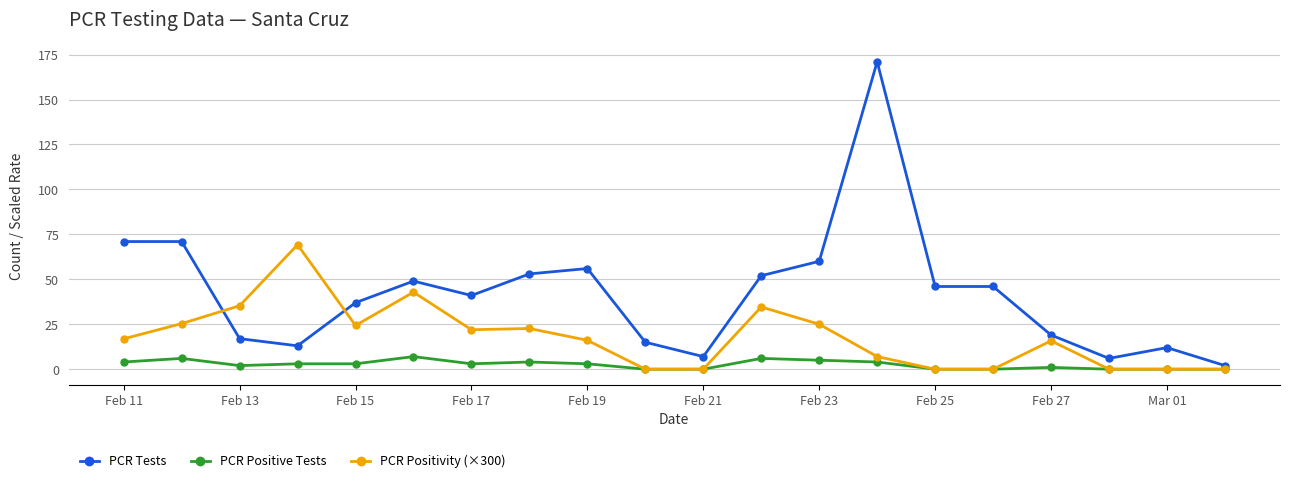

True or false: PCR Positivity (×300) and PCR Positive Tests intersect in this chart.

False